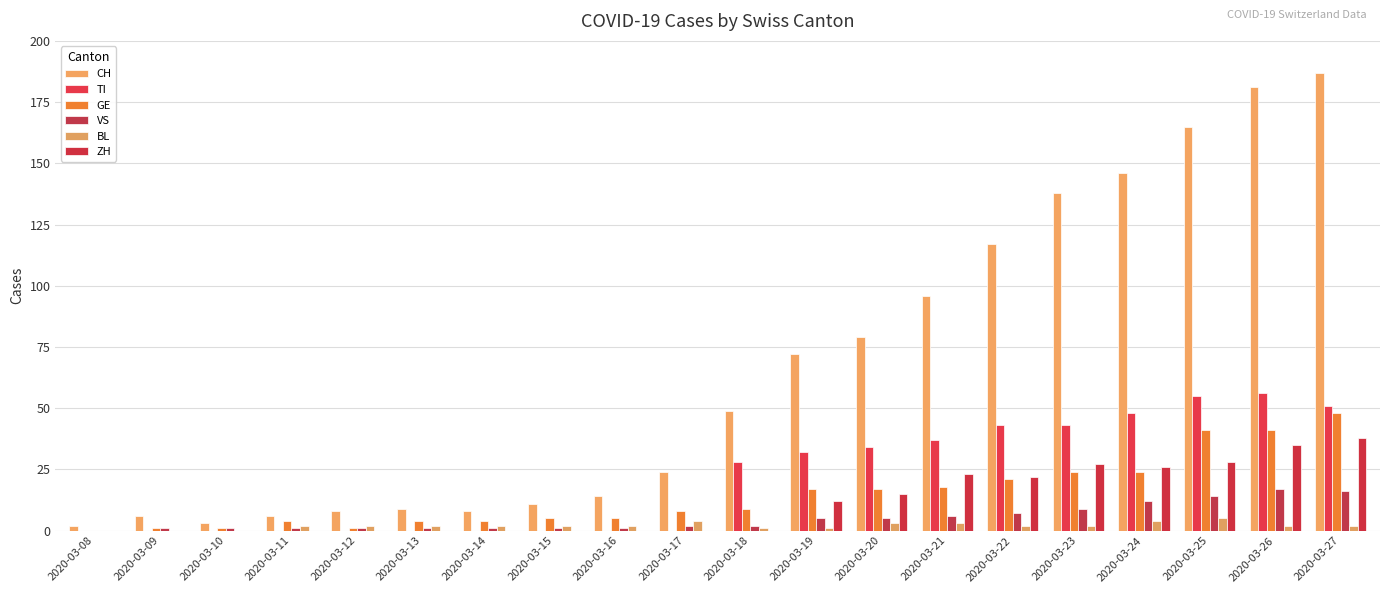

How many distinct data groups are displayed?

6